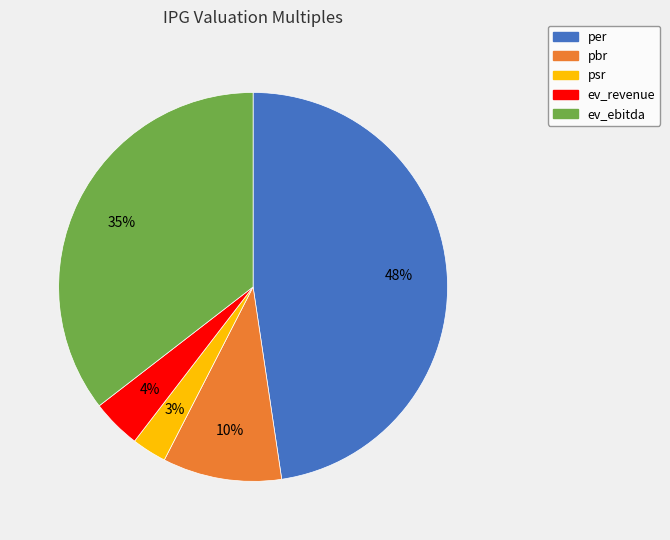

To the nearest percent, what portion does ev_revenue represent?

4%